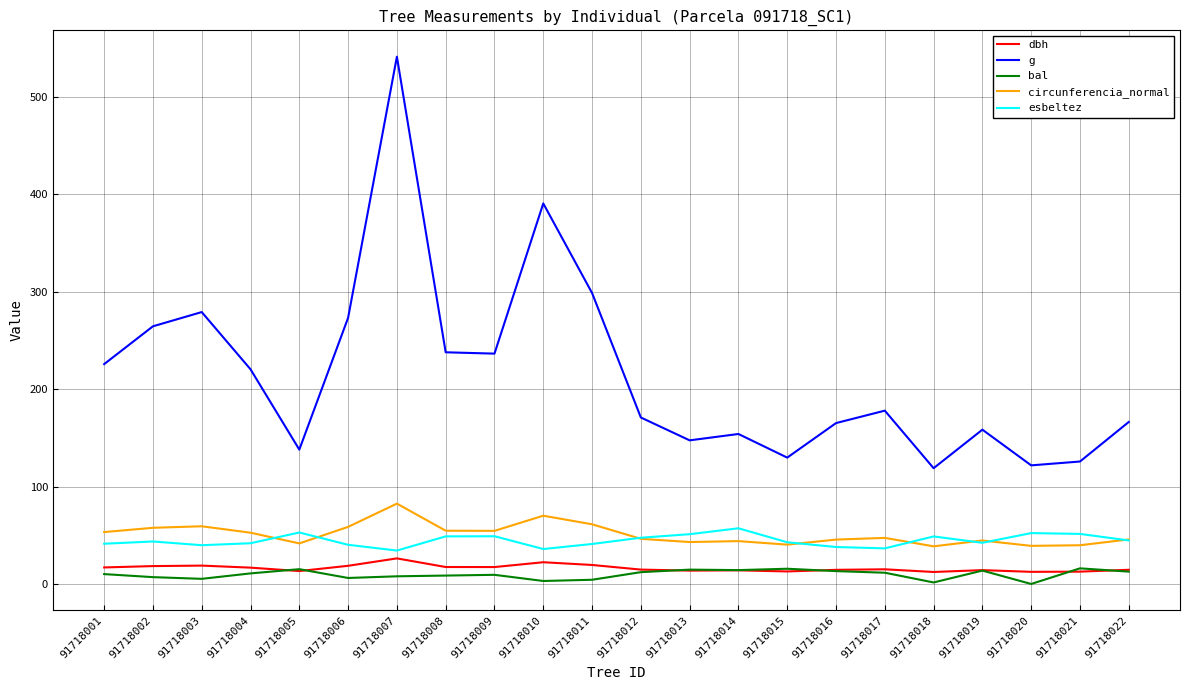

What is the total value across all series at 91718010?

521.9